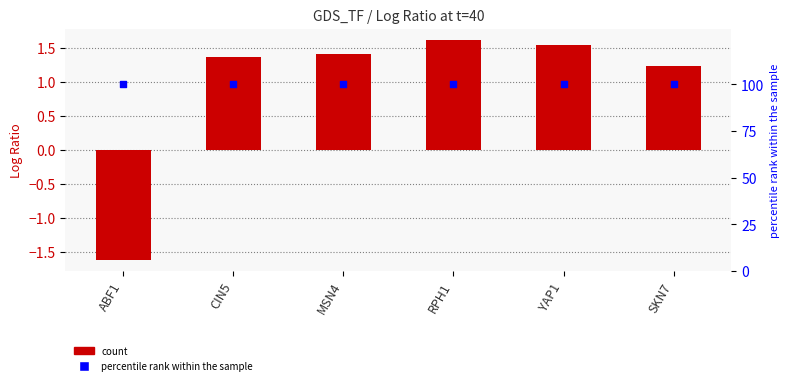

Which series has the largest Y range (max minus min)?

value at t=40